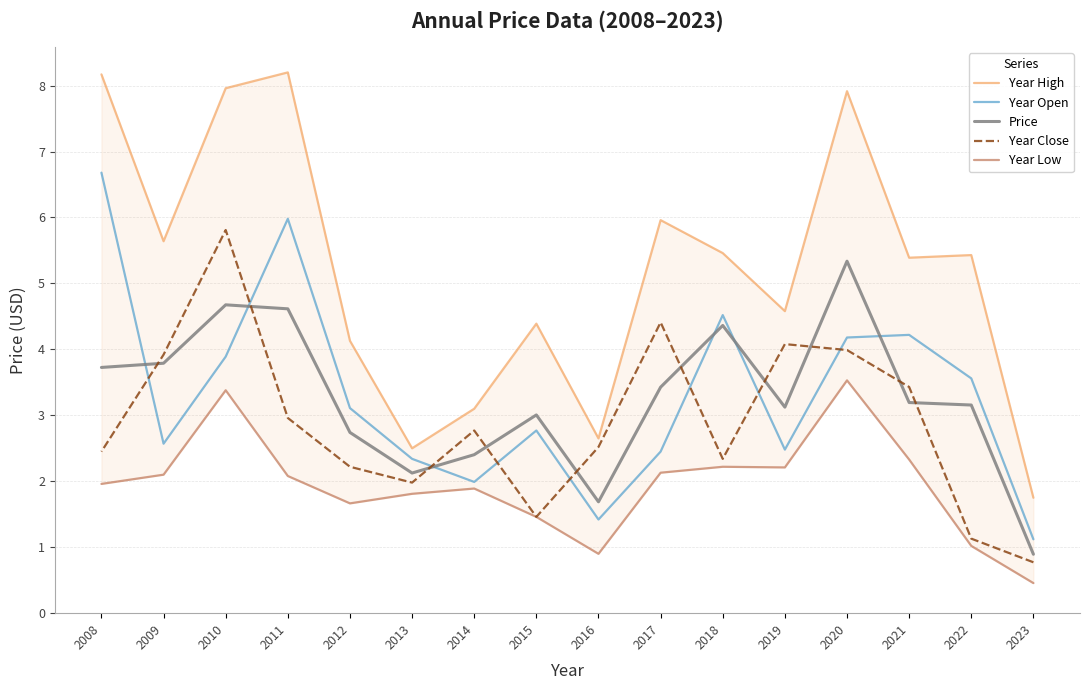

Is it true that Price equals 3.4 at 2020?

False